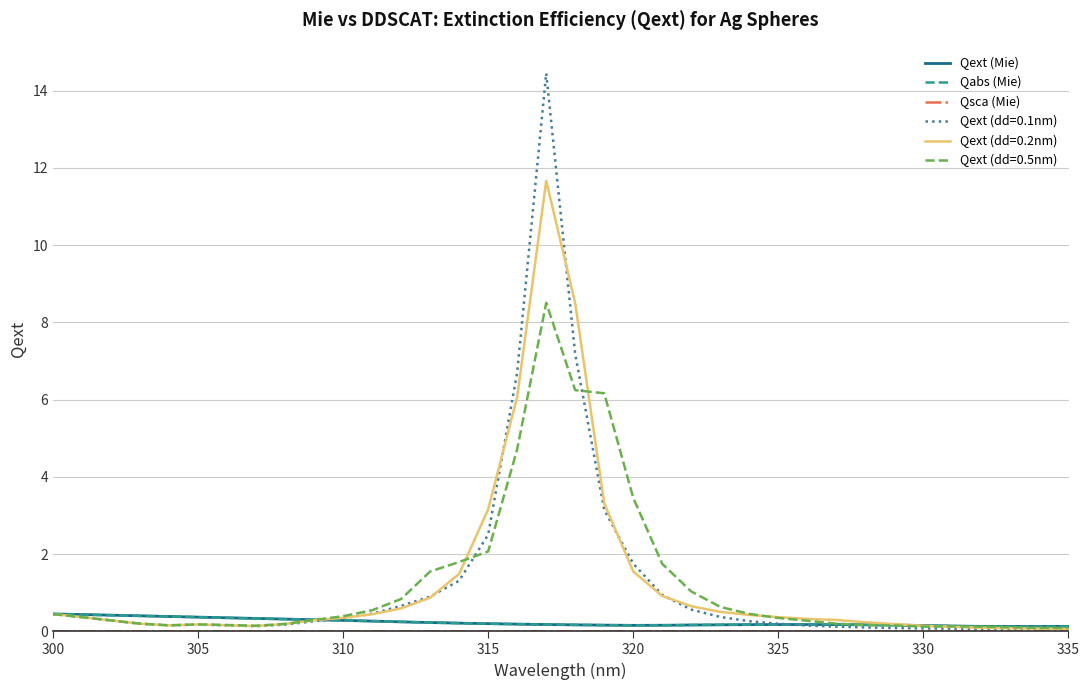

At how many categories does at least one series exceed 0?

36